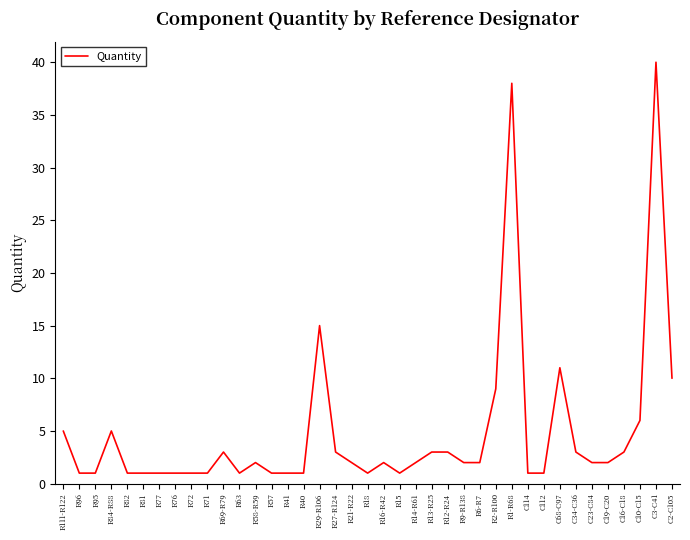

Between R1-R68 and C16-C18, which is larger?

R1-R68